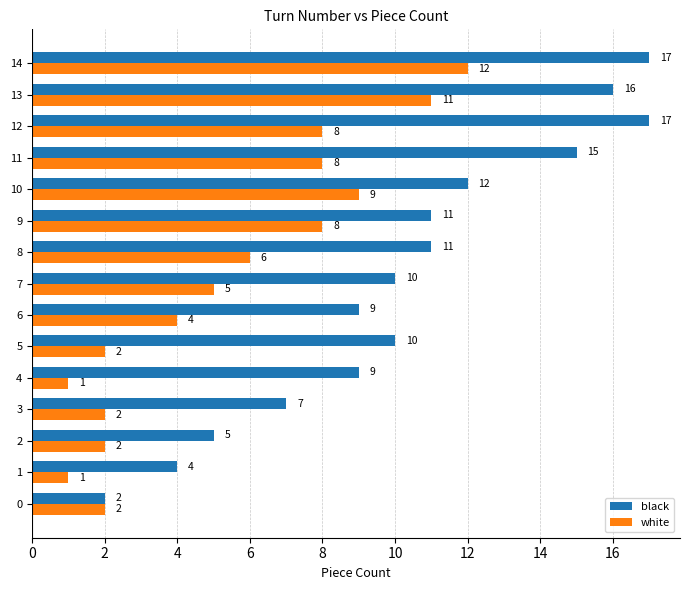

At which category is the sum across all series the highest?

14